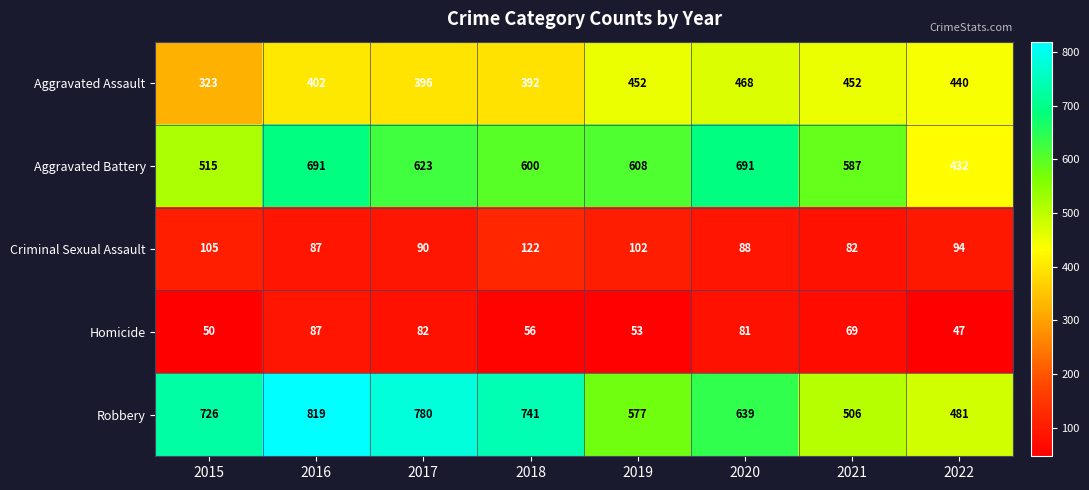

What is the maximum value shown in the chart?

819